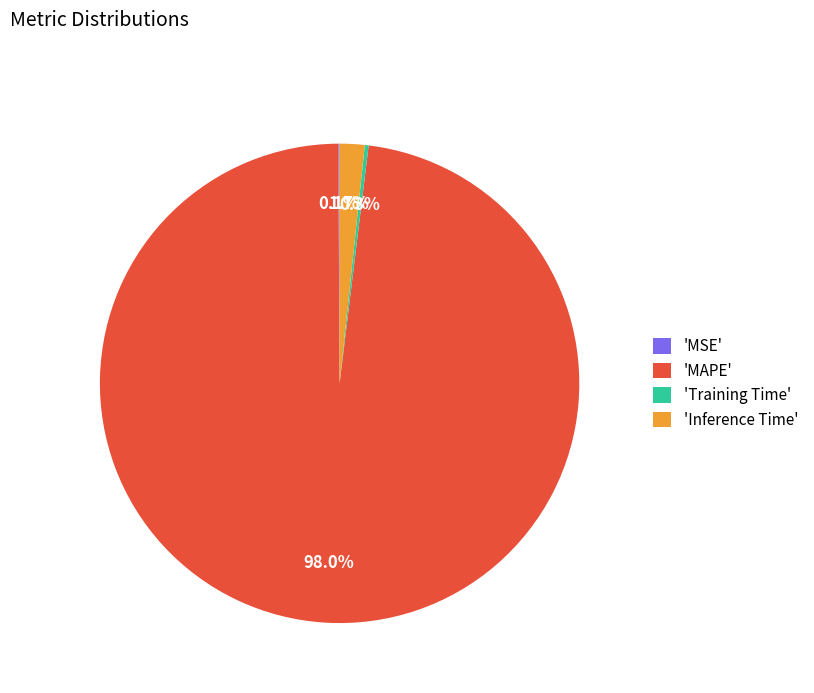

Is the sum of 'MAPE' and 'Inference Time' greater than half?

Yes